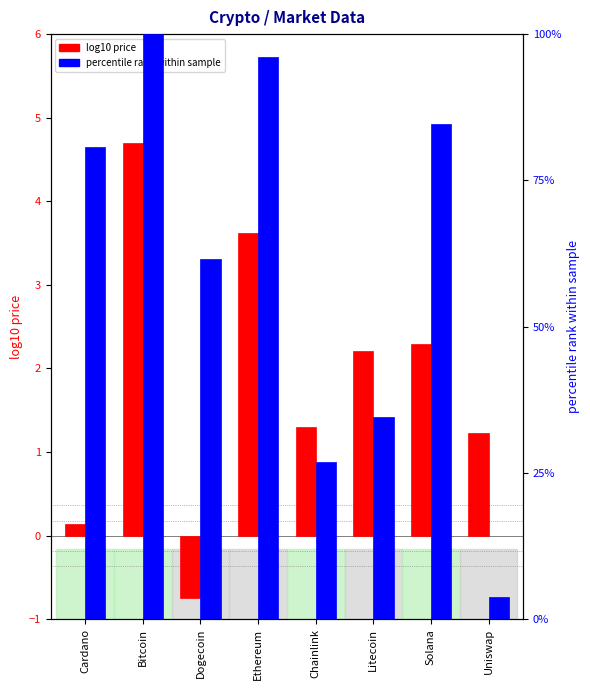

What is the difference between the highest and lowest values at Ethereum?

92.5